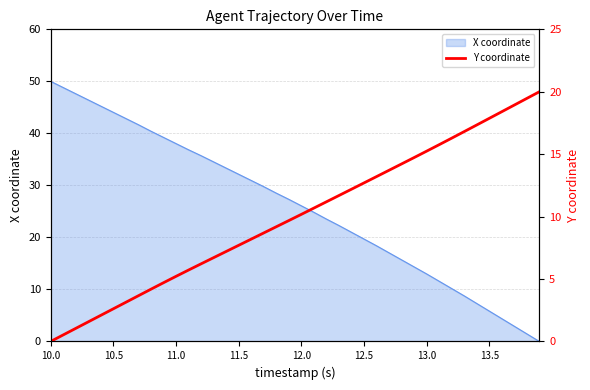

What is the value of the 5th point from the left?

2.1